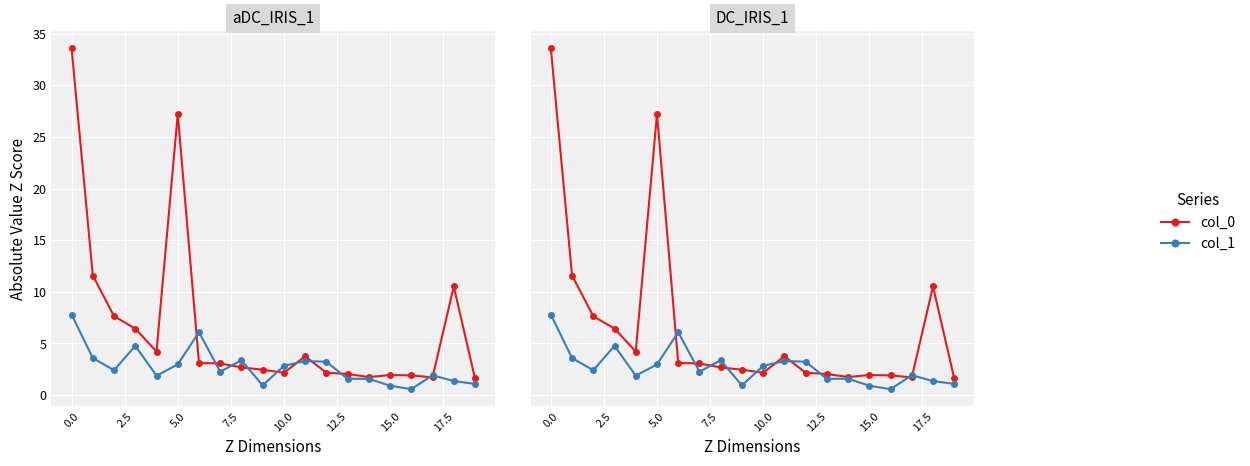

How many data points in col_1 are above 2?

11